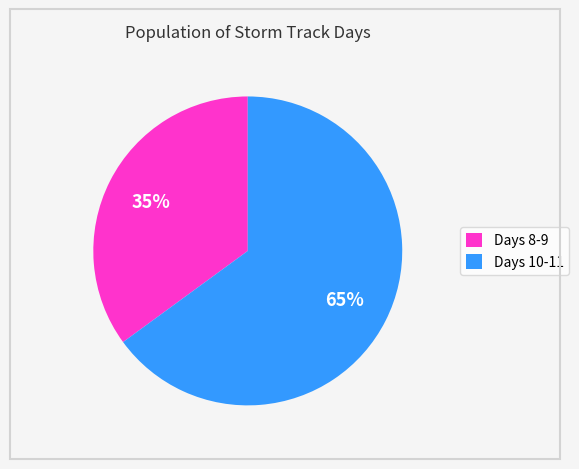

Rank the categories by value from highest to lowest.

Days 10-11, Days 8-9